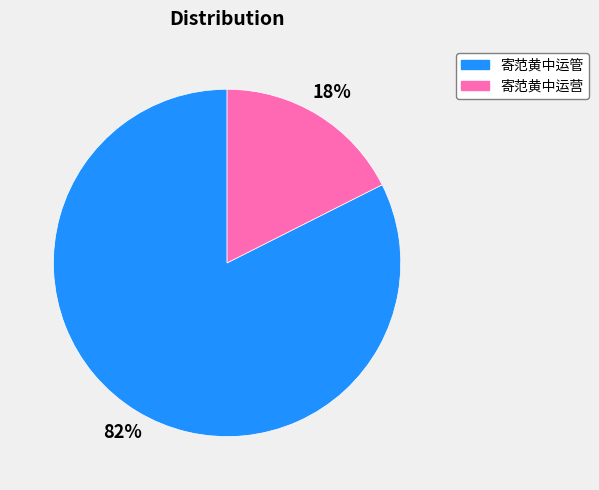

What is the largest slice in the pie chart?

寄范黄中运管